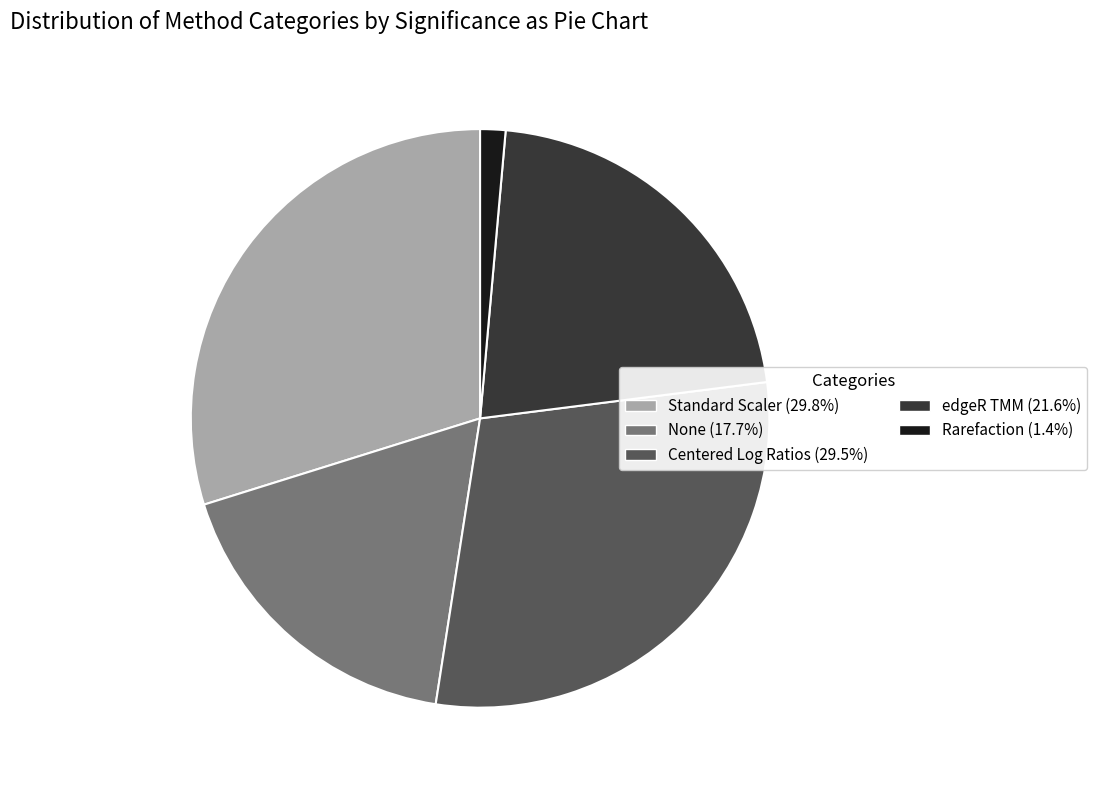

Does any single category account for the majority?

No